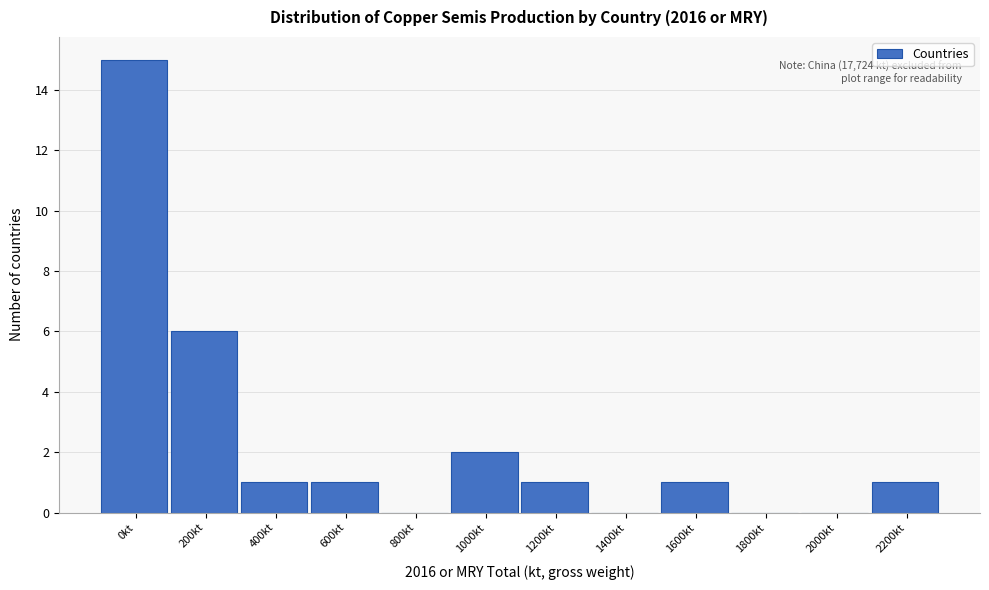

Reading left to right, extract all data points from this chart.

0kt=15	200kt=6	400kt=1	600kt=1	800kt=0	1000kt=2	1200kt=1	1400kt=0	1600kt=1	1800kt=0	2000kt=0	2200kt=1